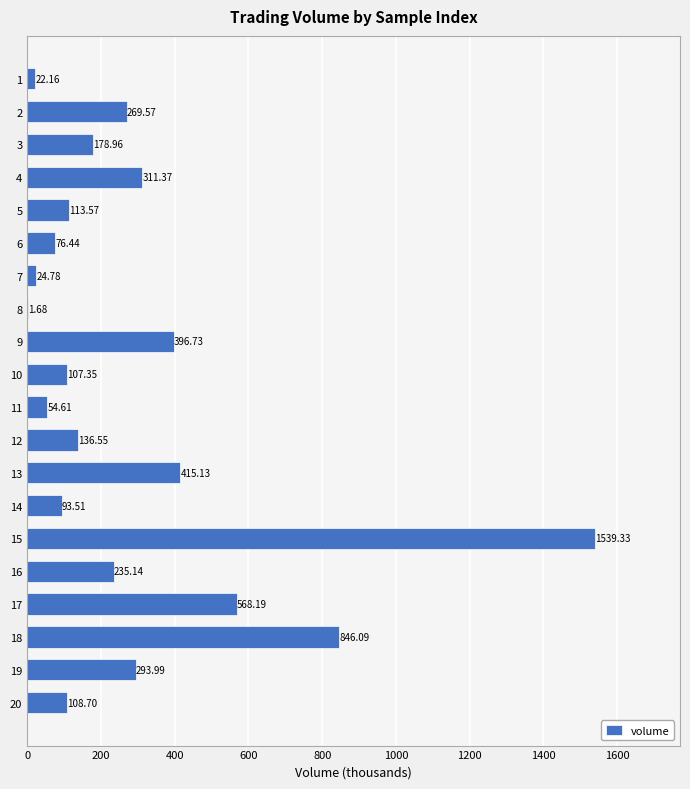

Are the bars horizontal?

Yes